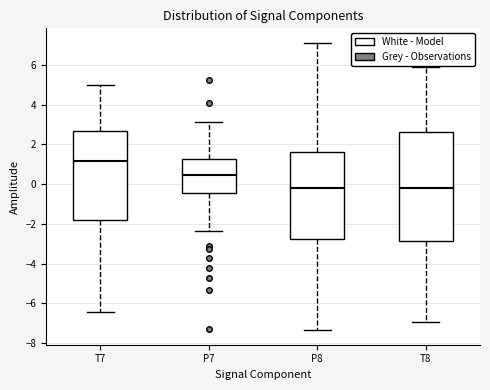

Which box has the highest median line?

T7